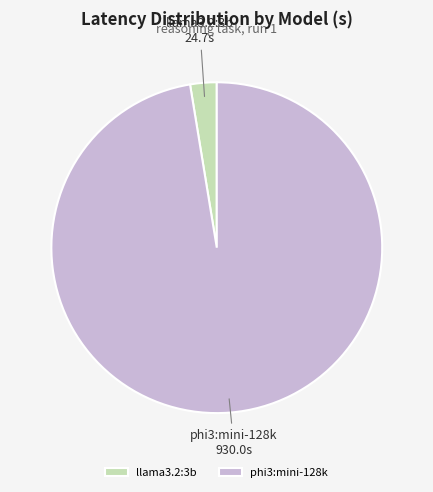

Is phi3:mini-128k the majority of the pie?

Yes